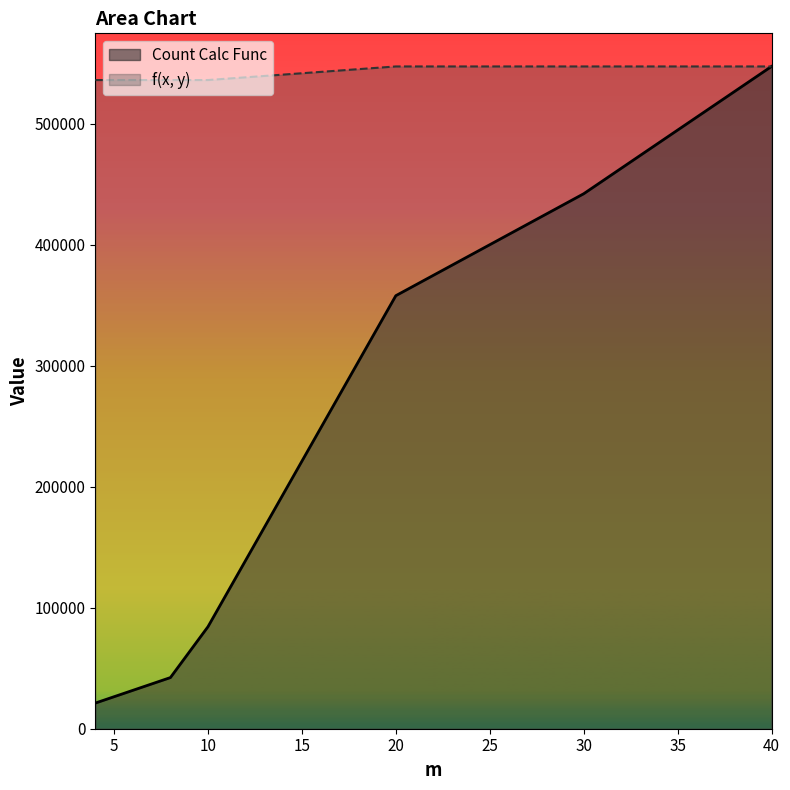

Is it true that f(x, y) equals 536065.0 at 8?

True